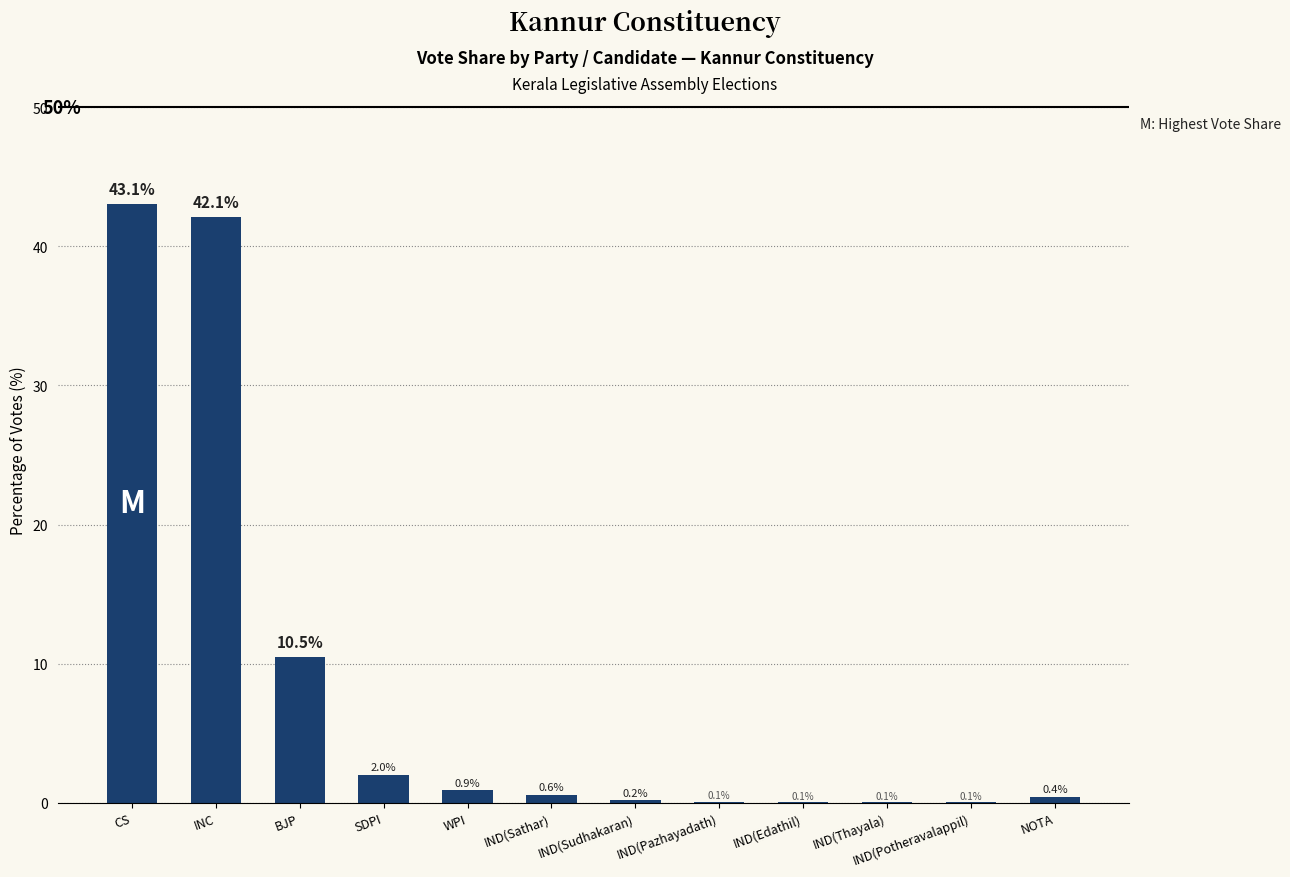

At which label is the value closest to 21?

BJP